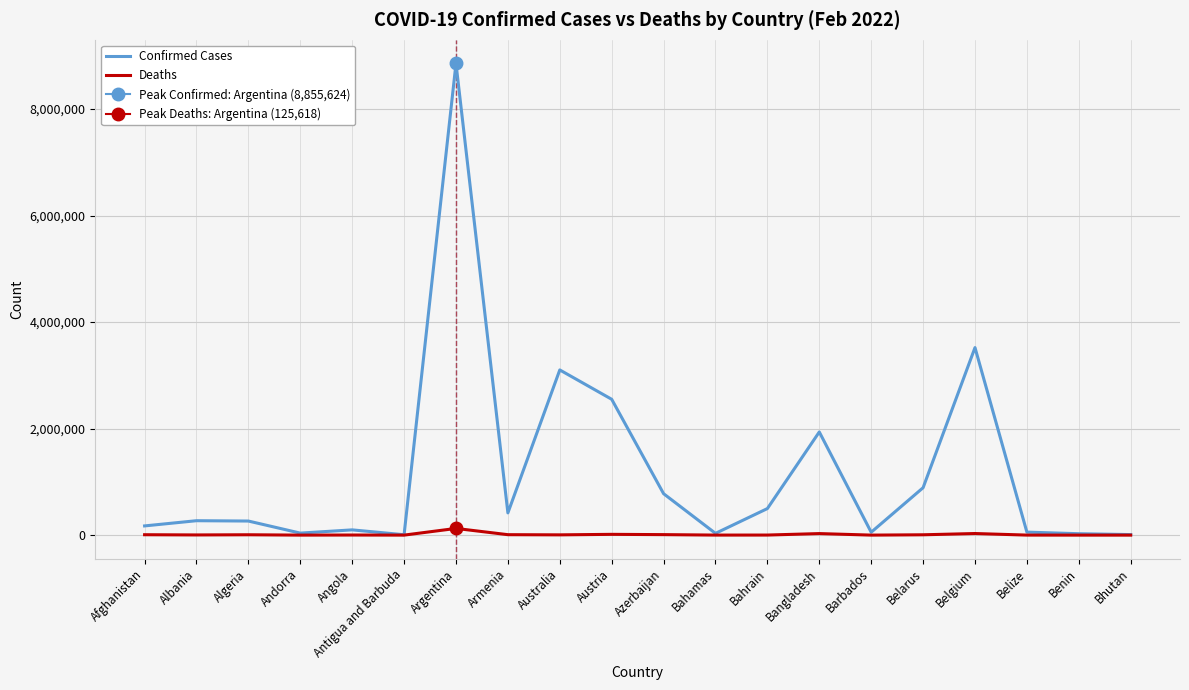

Reading right to left, extract all data points from this chart.

Confirmed Cases: 10196	26567	56374	3520568	890089	54106	1936837	498637	33081	777804	2550371	3101281	417456	8855624	7408	98671	37820	264365	270734	172901
Deaths: 6	163	647	30040	6392	311	28990	1442	770	9280	14661	5026	8378	125618	135	1899	151	6812	3453	7574